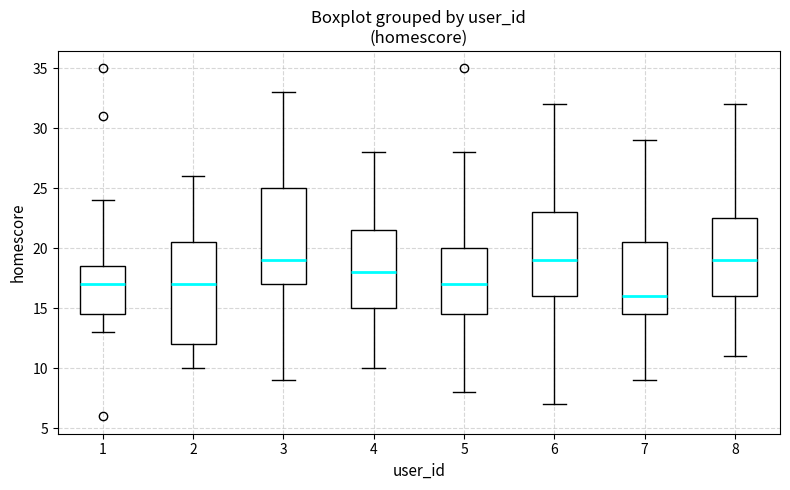

Reading left to right, transcribe this box plot: for each box, give where its median line is, the range the box spans, and where its two whiskers end, as read against the y-axis. The values are not printed on the chart, so give them approximately, as read against the axis.

1: median 17.0, box 14.5 to 18.5, whiskers 13.0 to 24.0
2: median 17.0, box 12.0 to 20.5, whiskers 10.0 to 26.0
3: median 19.0, box 17.0 to 25.0, whiskers 9.0 to 33.0
4: median 18.0, box 15.0 to 21.5, whiskers 10.0 to 28.0
5: median 17.0, box 14.5 to 20.0, whiskers 8.0 to 28.0
6: median 19.0, box 16.0 to 23.0, whiskers 7.0 to 32.0
7: median 16.0, box 14.5 to 20.5, whiskers 9.0 to 29.0
8: median 19.0, box 16.0 to 22.5, whiskers 11.0 to 32.0